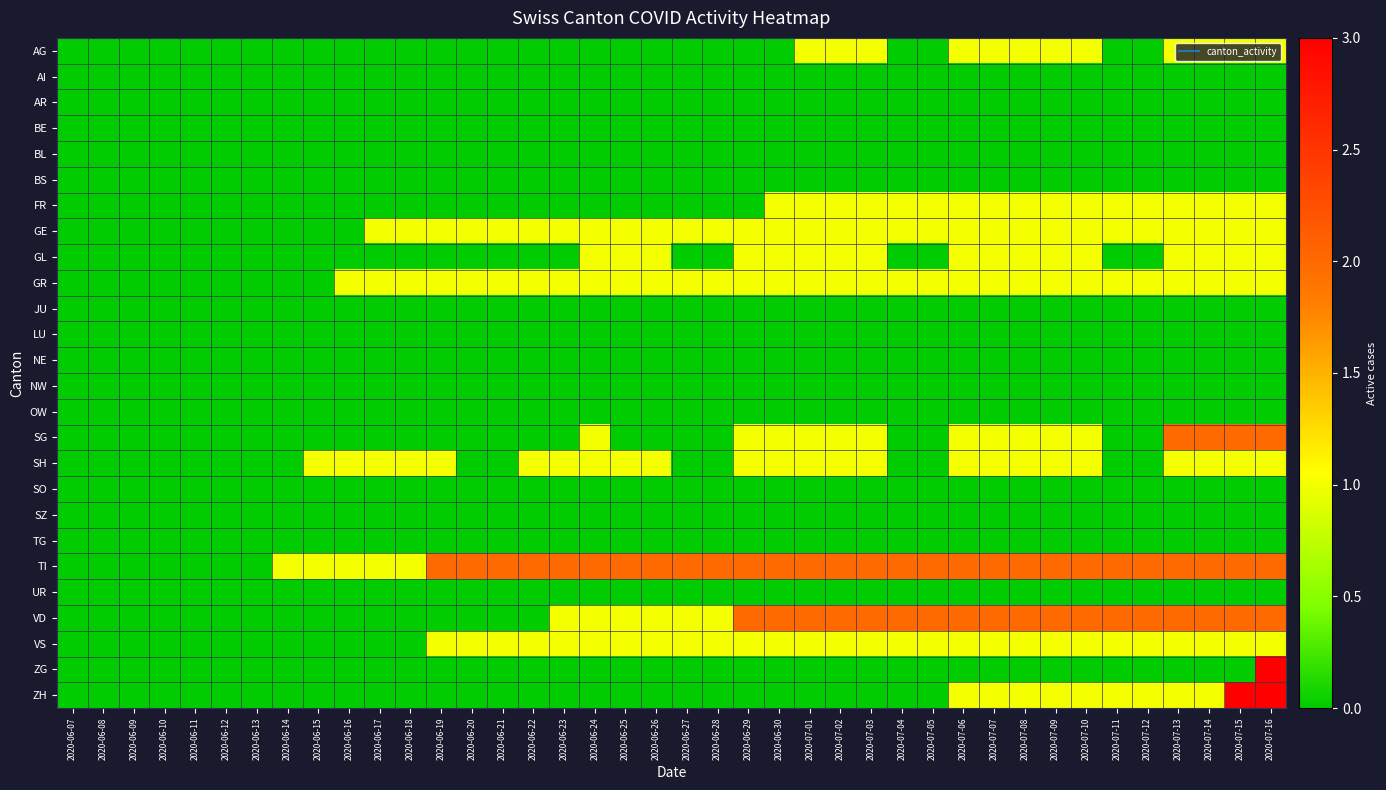

At which category does the chart reach its peak across all series?

2020-07-16